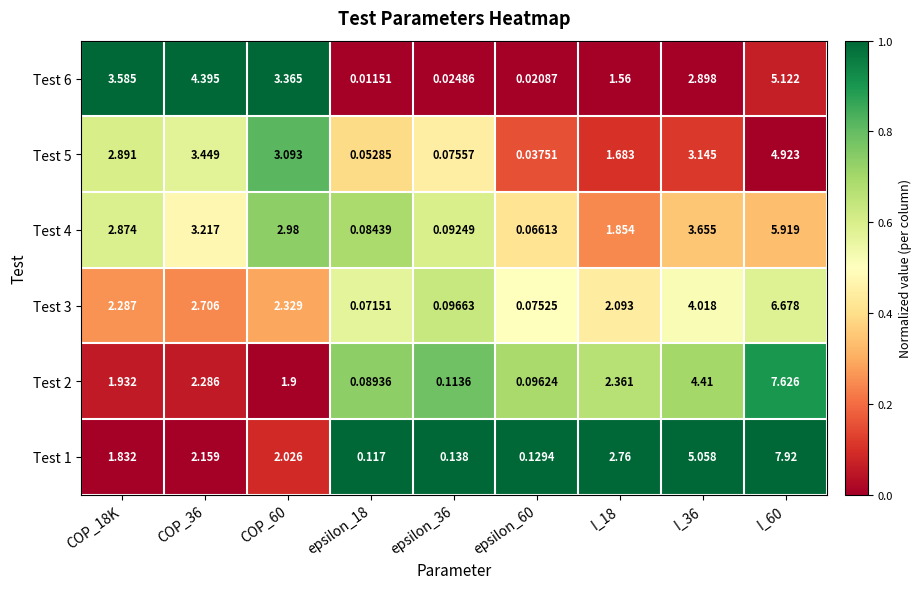

Which series has the widest spread of values?

Test 1